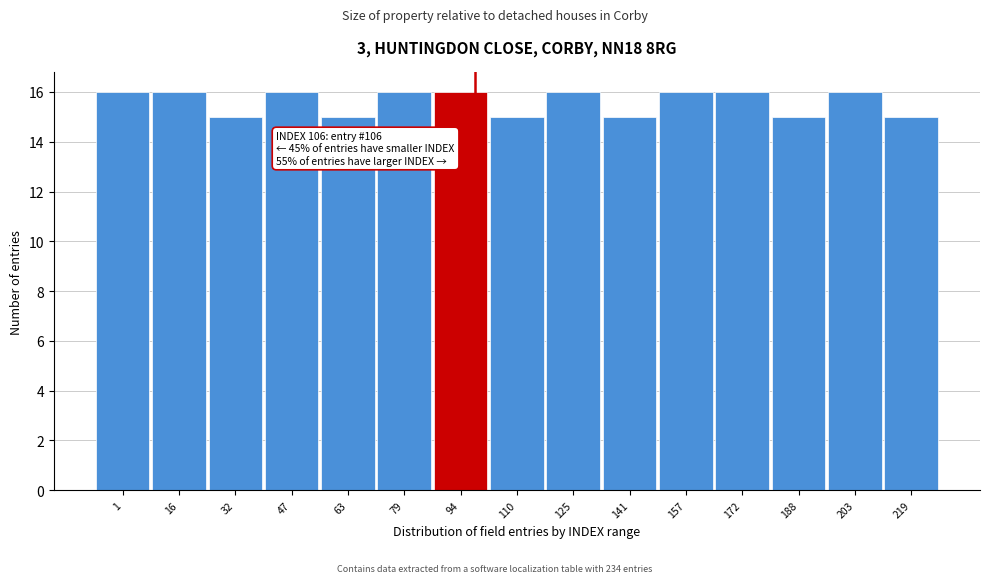

Reading left to right, list all the values displayed in this chart.

16	16	15	16	15	16	16	15	16	15	16	16	15	16	15